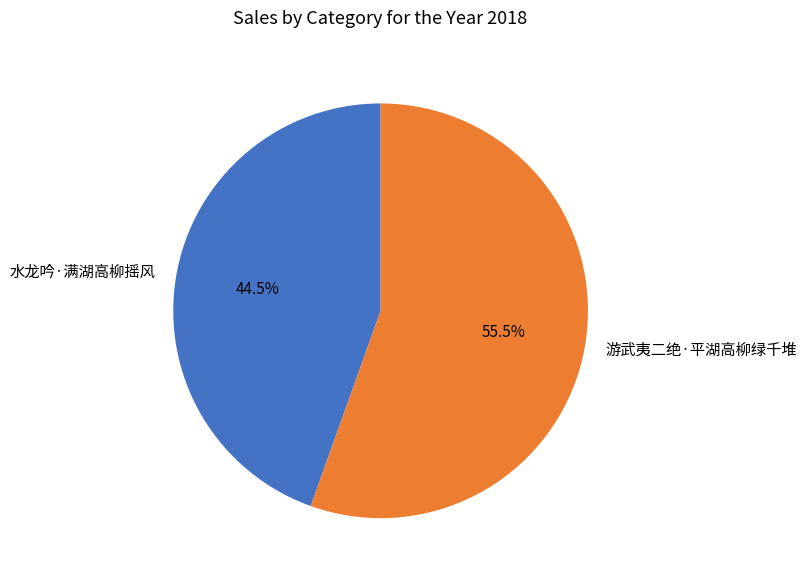

How many slices are in this pie chart?

2